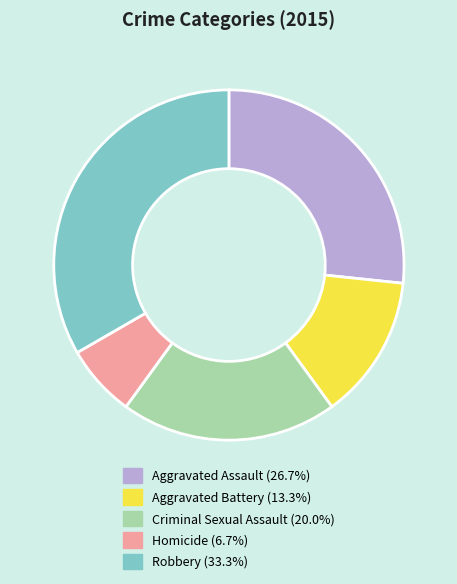

Rank the categories by value from lowest to highest.

Homicide, Aggravated Battery, Criminal Sexual Assault, Aggravated Assault, Robbery